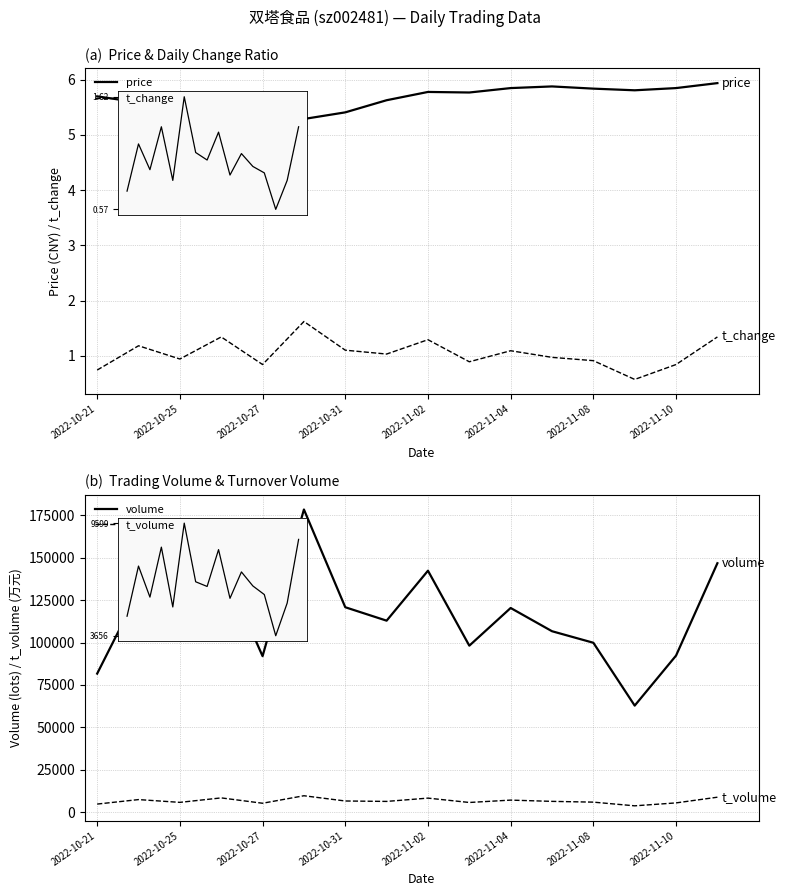

Which series has the largest range (max minus min)?

volume